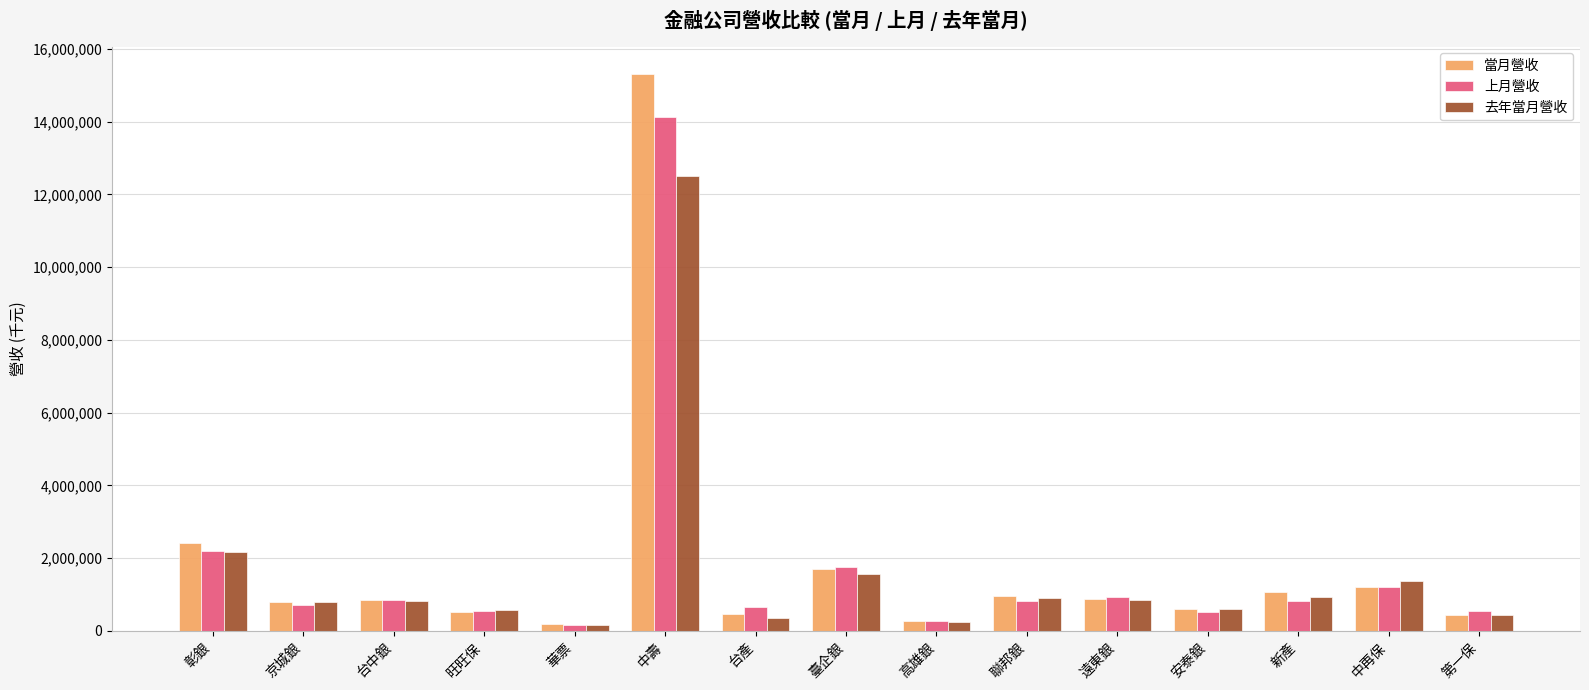

What is the total value across all series at 台中銀?

2534288